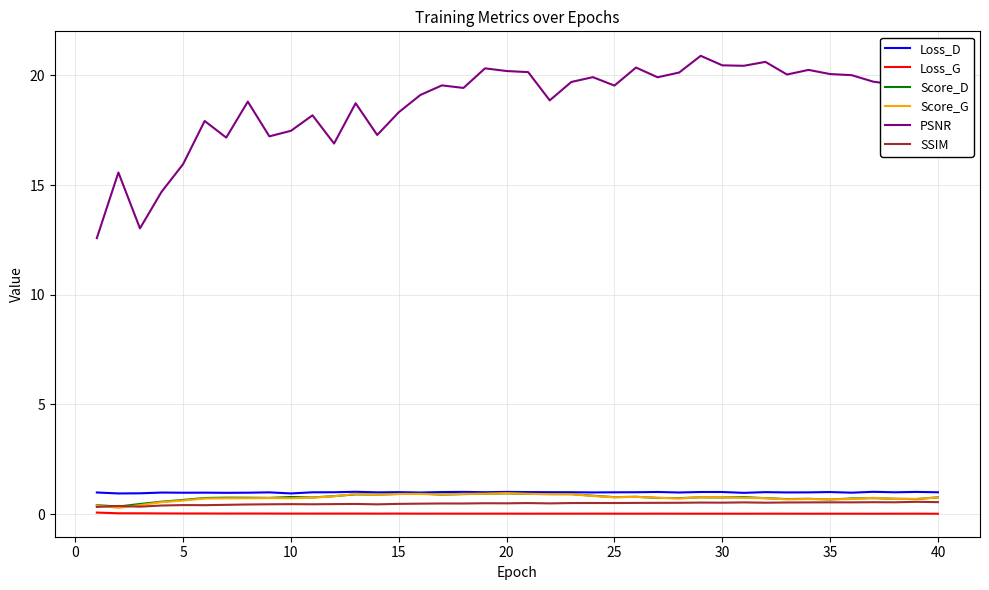

What are all the series names shown in the legend?

Loss_D, Loss_G, Score_D, Score_G, PSNR, SSIM